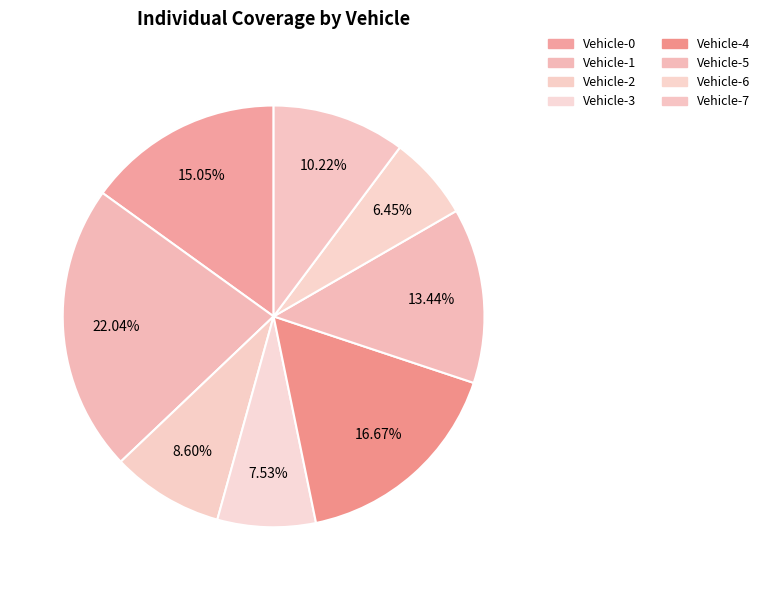

The Vehicle-3 slice represents 8% of the pie. True or false?

True